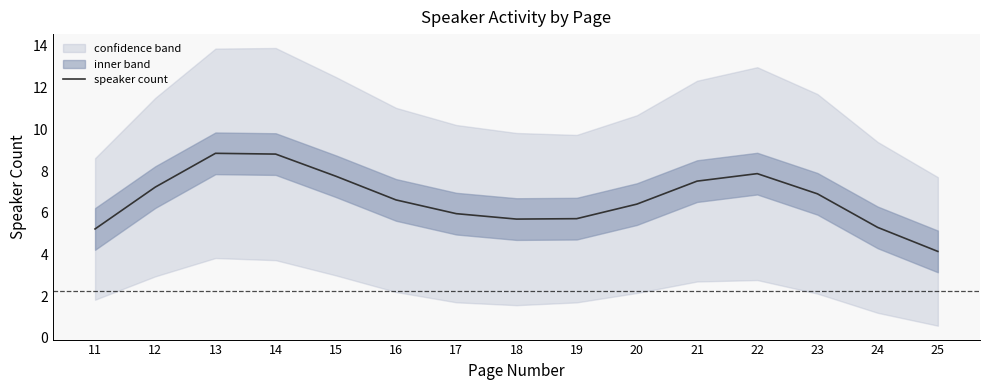

Approximately how many times larger is the value at 25 compared to 20?

0.6